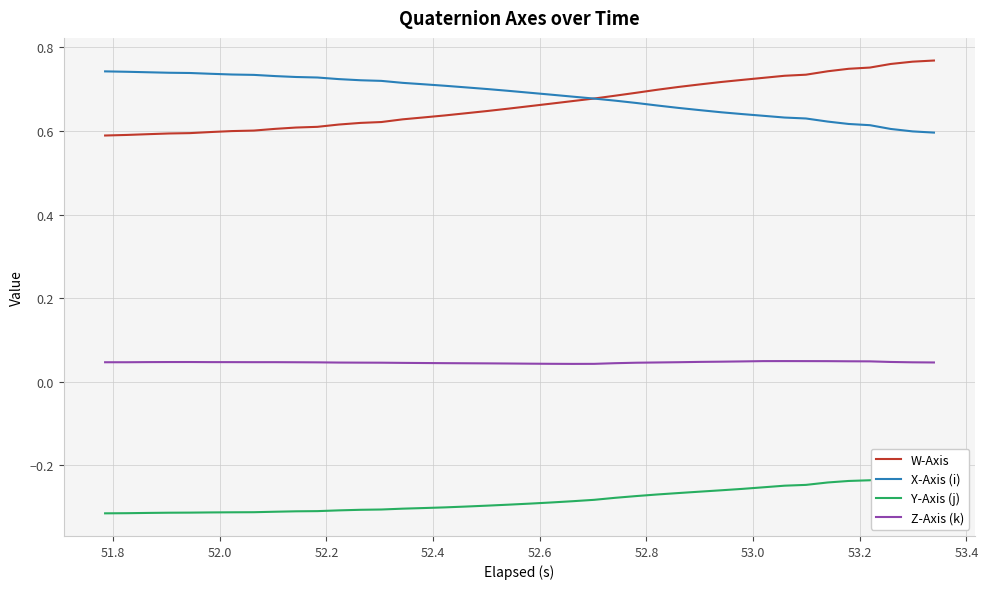

Which series has the largest total across all categories?

X-Axis (i)